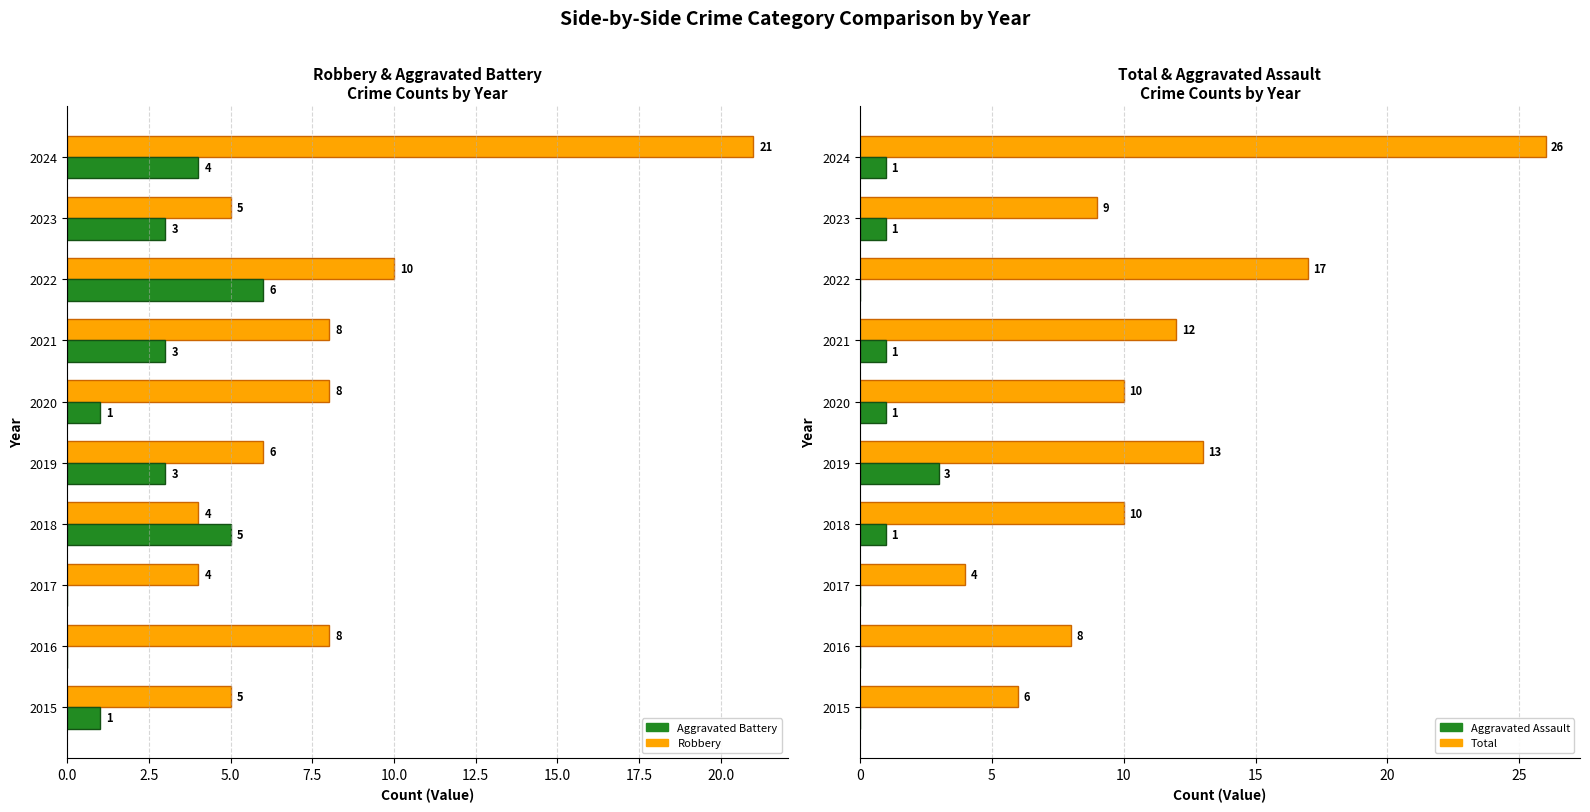

What is the difference between the maximum and minimum values in the Total series?

22